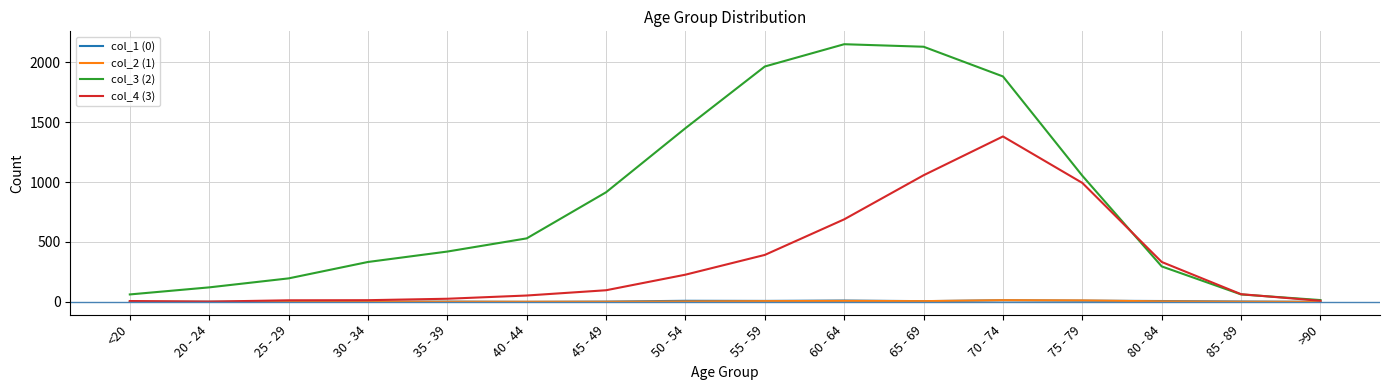

What is the greatest value displayed?

2151